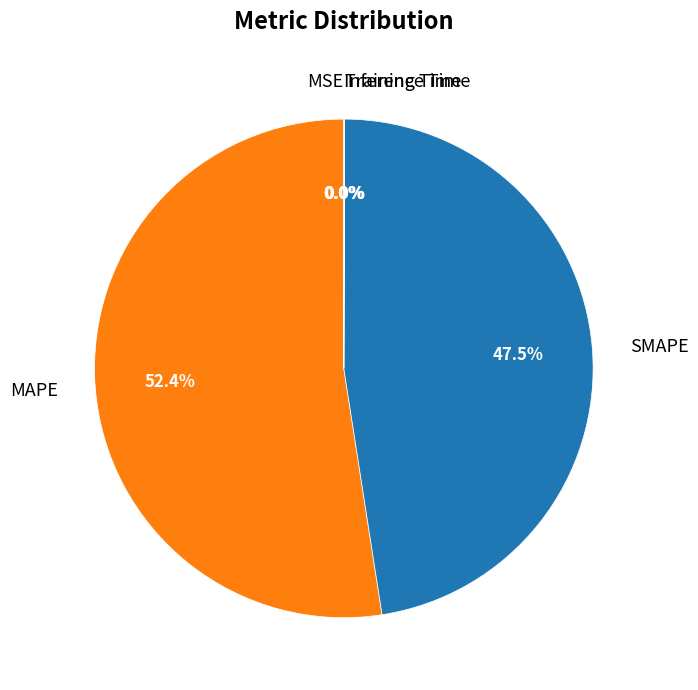

Is SMAPE the majority of the pie?

No